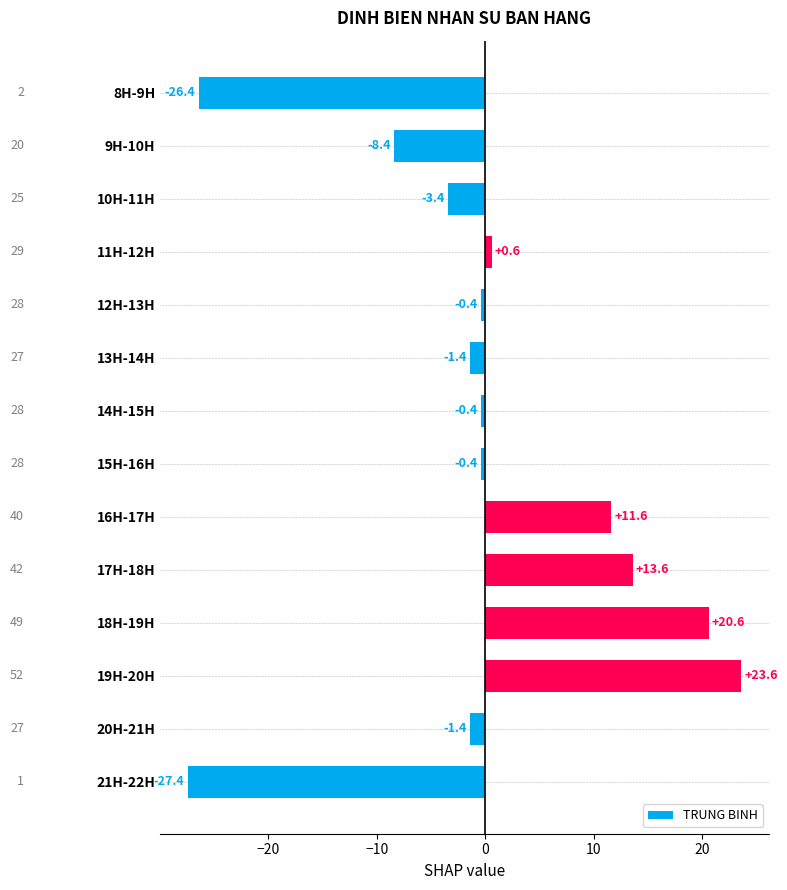

How many data points are less than 0?

9